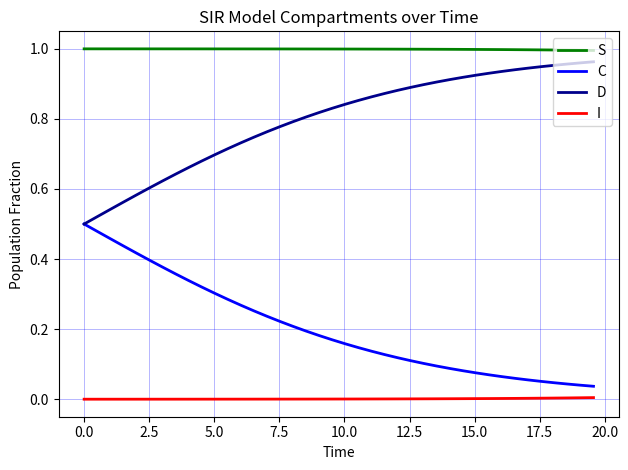

Which series has the largest total across all categories?

S